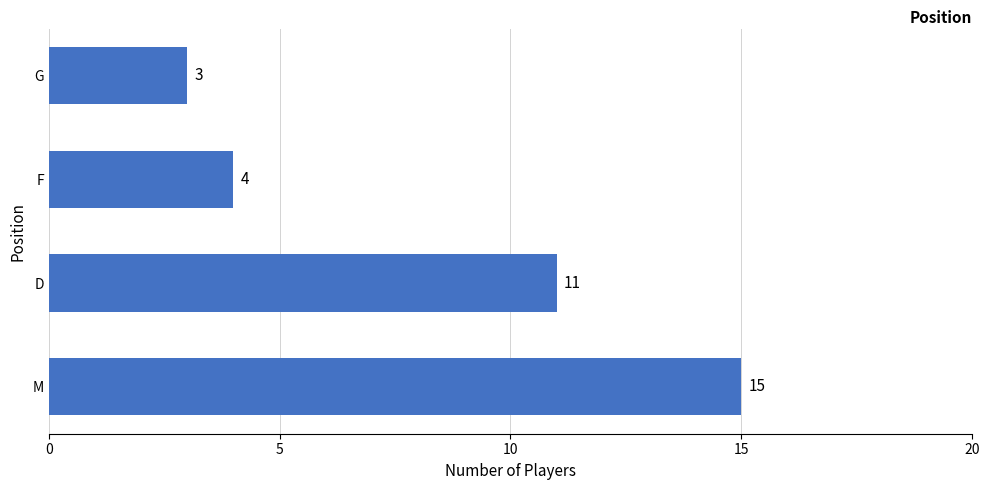

At which category does the chart reach its minimum across all series?

G